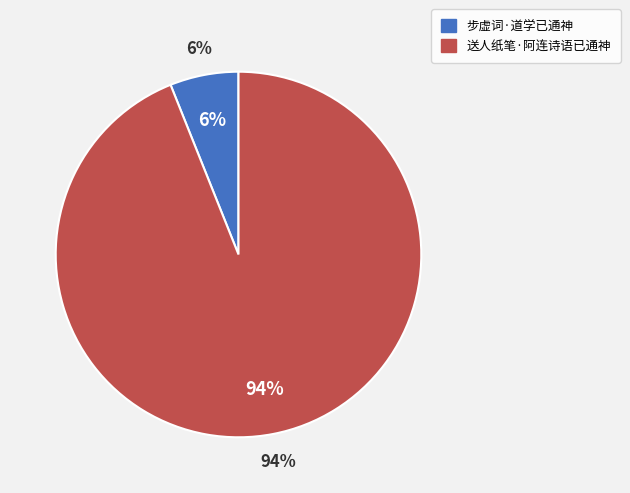

True or false: 步虚词·道学已通神 accounts for 1% of the total.

False